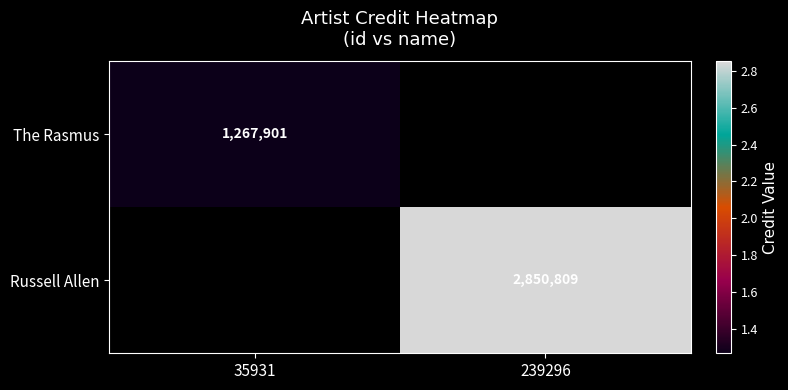

At how many categories does at least one series exceed 1848155?

1